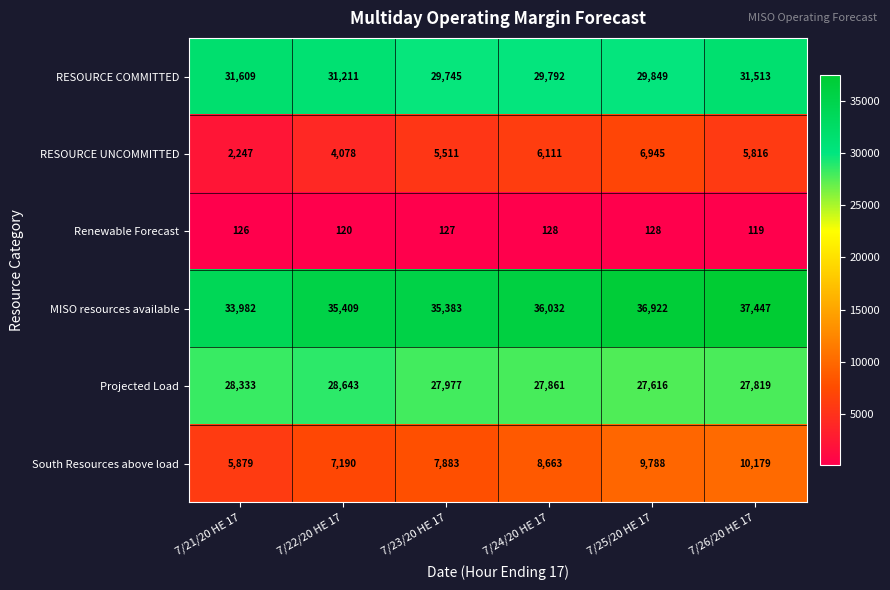

What is the minimum value shown in the chart?

119